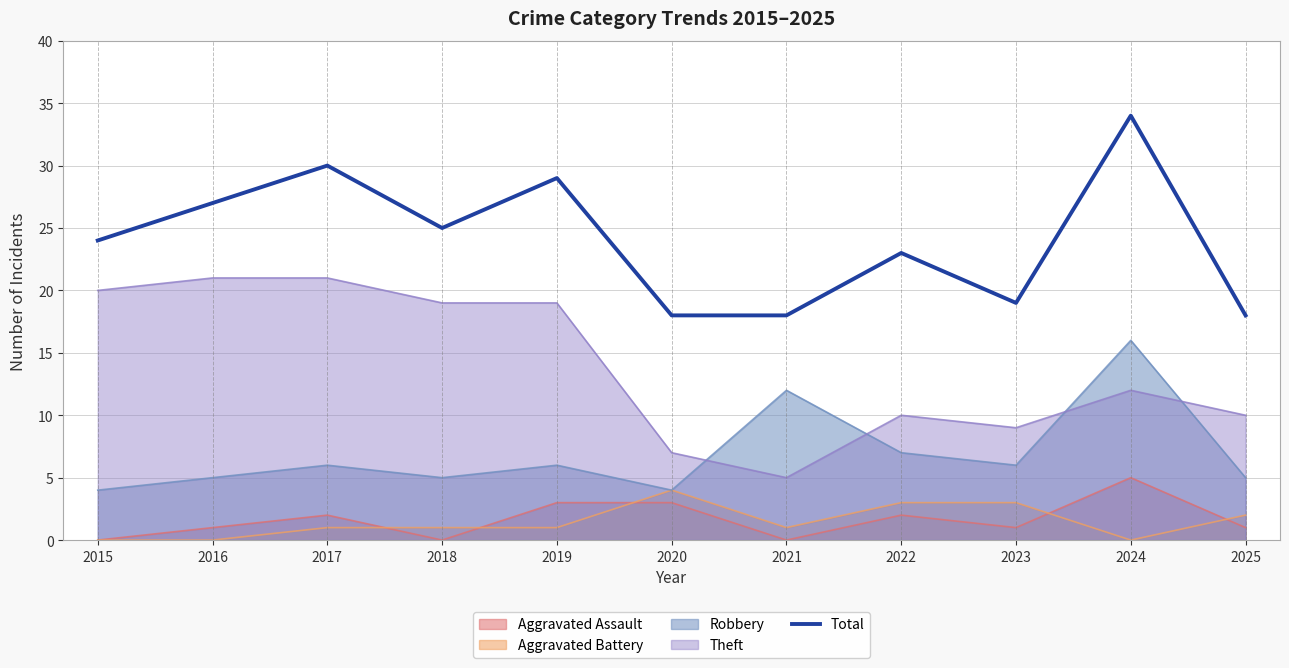

The value at 2023 is 32. True or false?

False